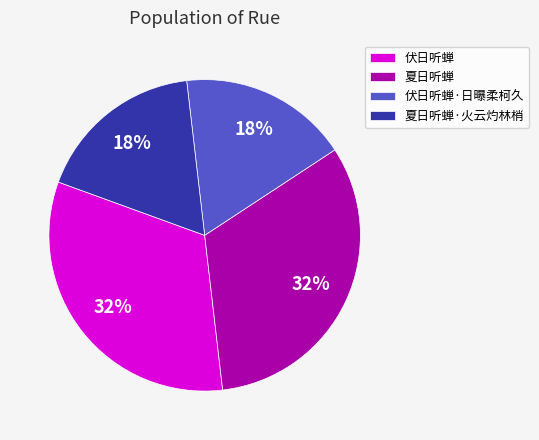

Which has a higher value, 夏日听蝉 or 伏日听蝉·日曝柔柯久?

夏日听蝉